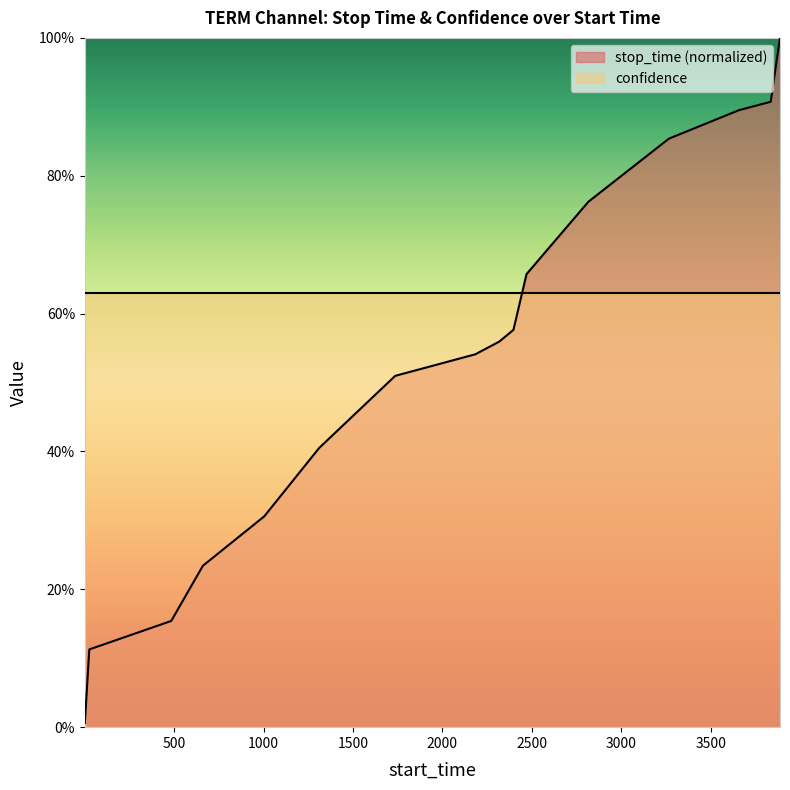

Does the chart display data point markers on the line(s)?

No